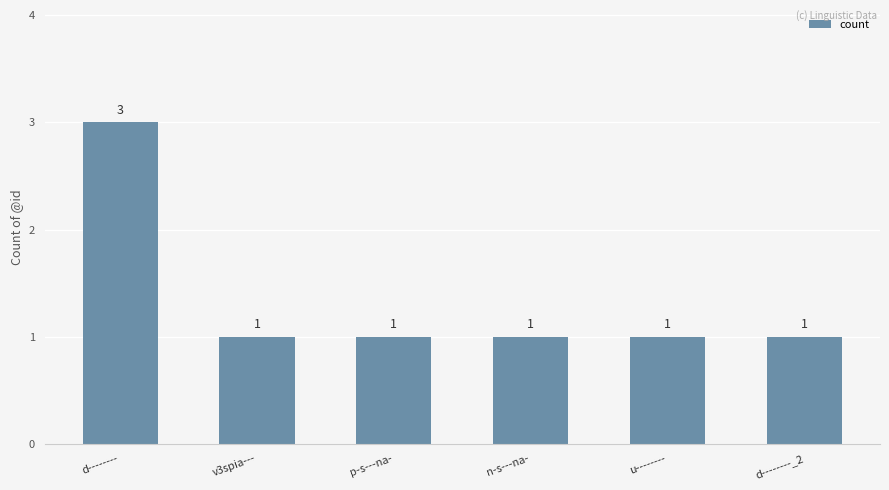

Reading left to right, transcribe all the data shown in this chart.

d--------=3	v3spia---=1	p-s---na-=1	n-s---na-=1	u--------=1	d--------_2=1